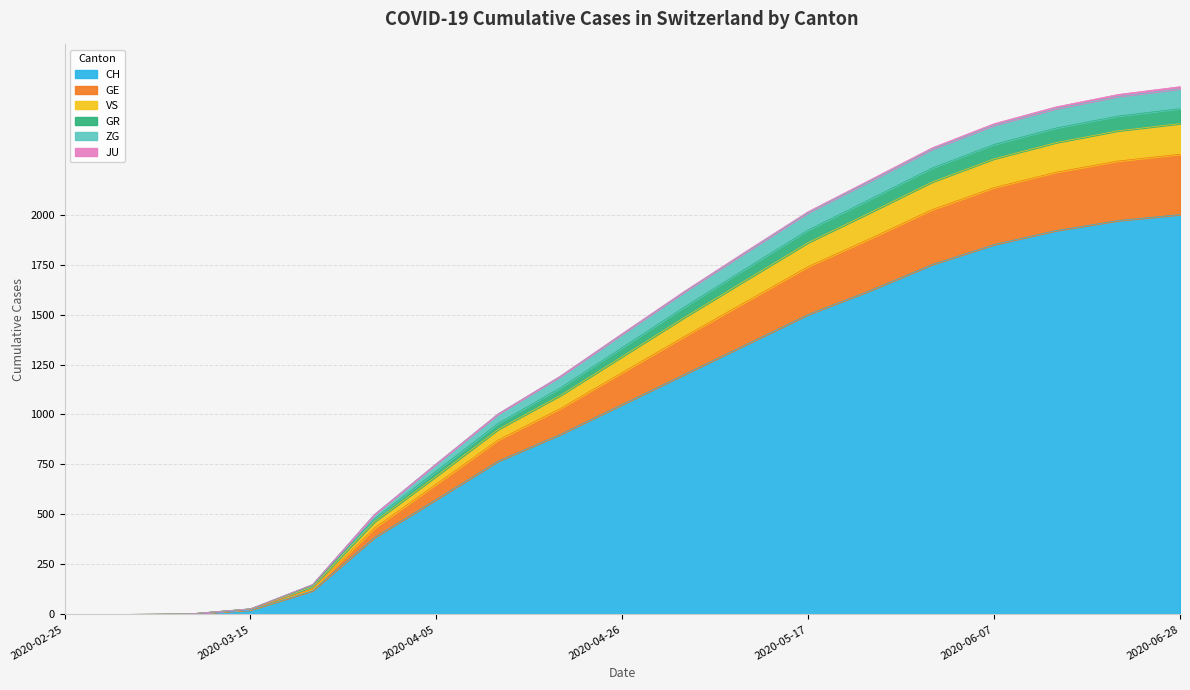

What is the label of the 10th point from the left?

2020-04-26